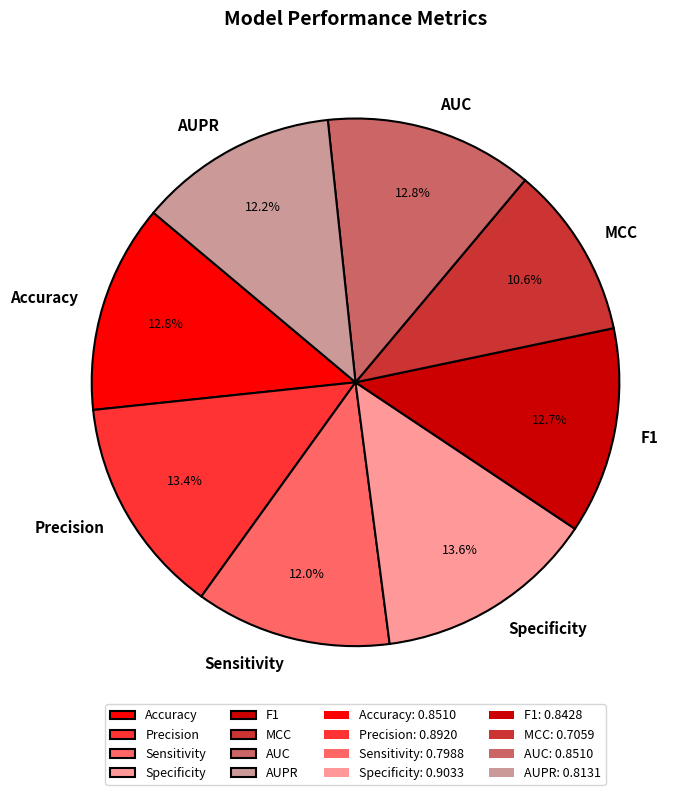

The F1 slice represents 13% of the pie. True or false?

True